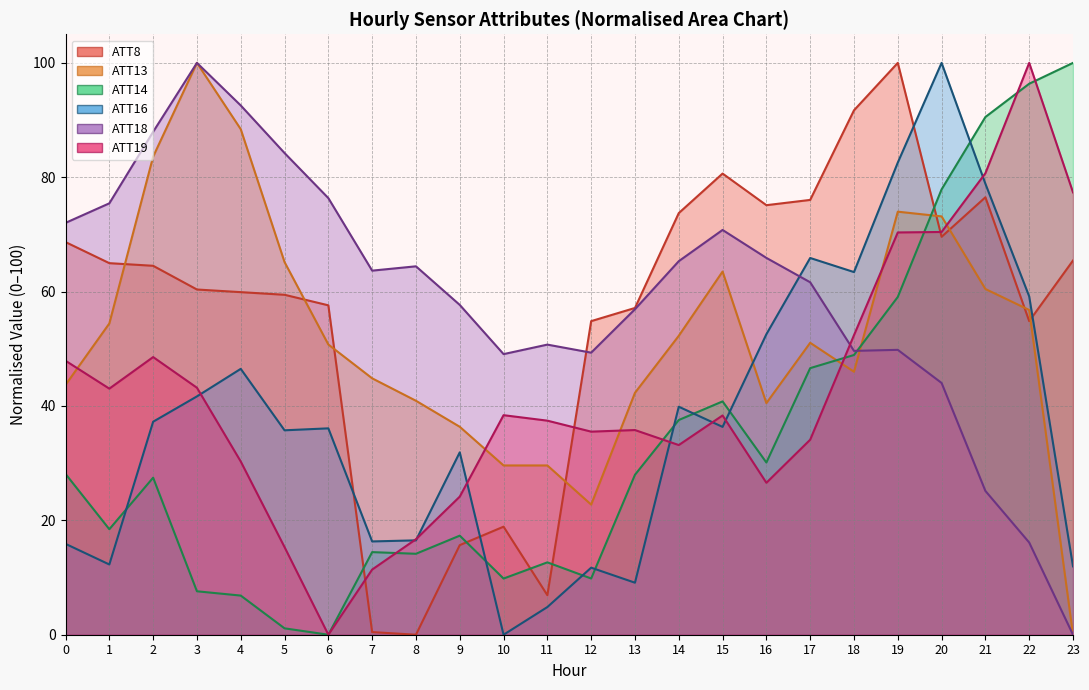

What is the total value across all series at 8?

152.7